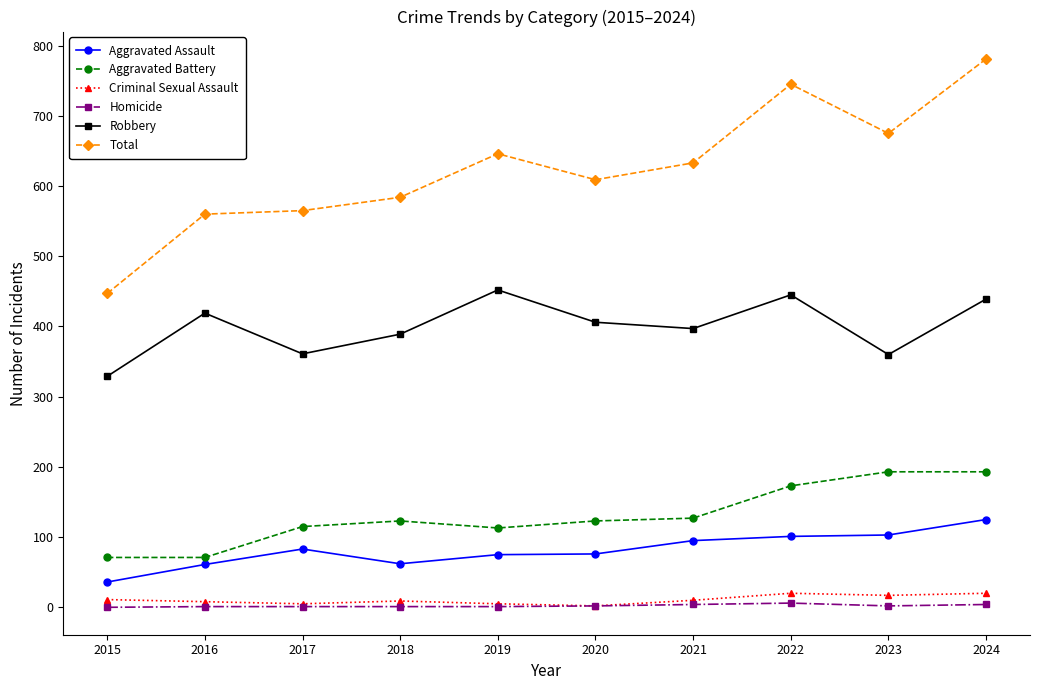

Which category has the highest value in the Aggravated Assault series?

2024